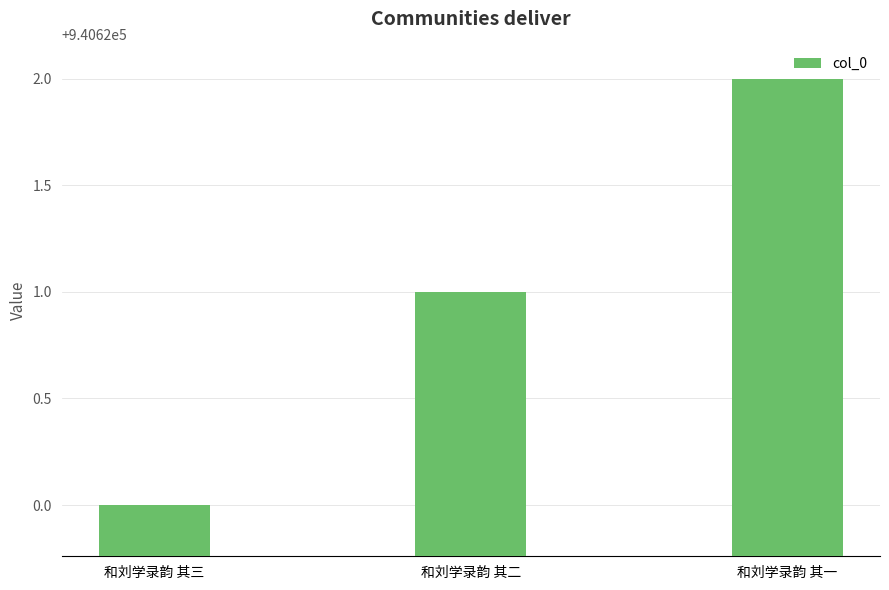

List the labels in order of value, smallest first.

和刘学录韵 其三, 和刘学录韵 其二, 和刘学录韵 其一